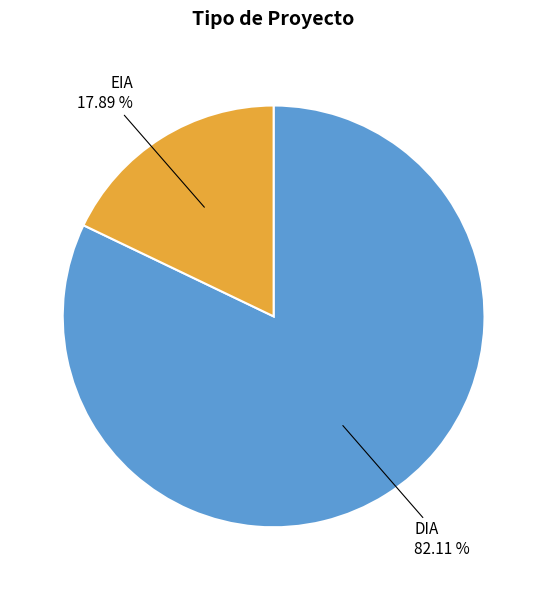

Count the number of slices in the pie.

2